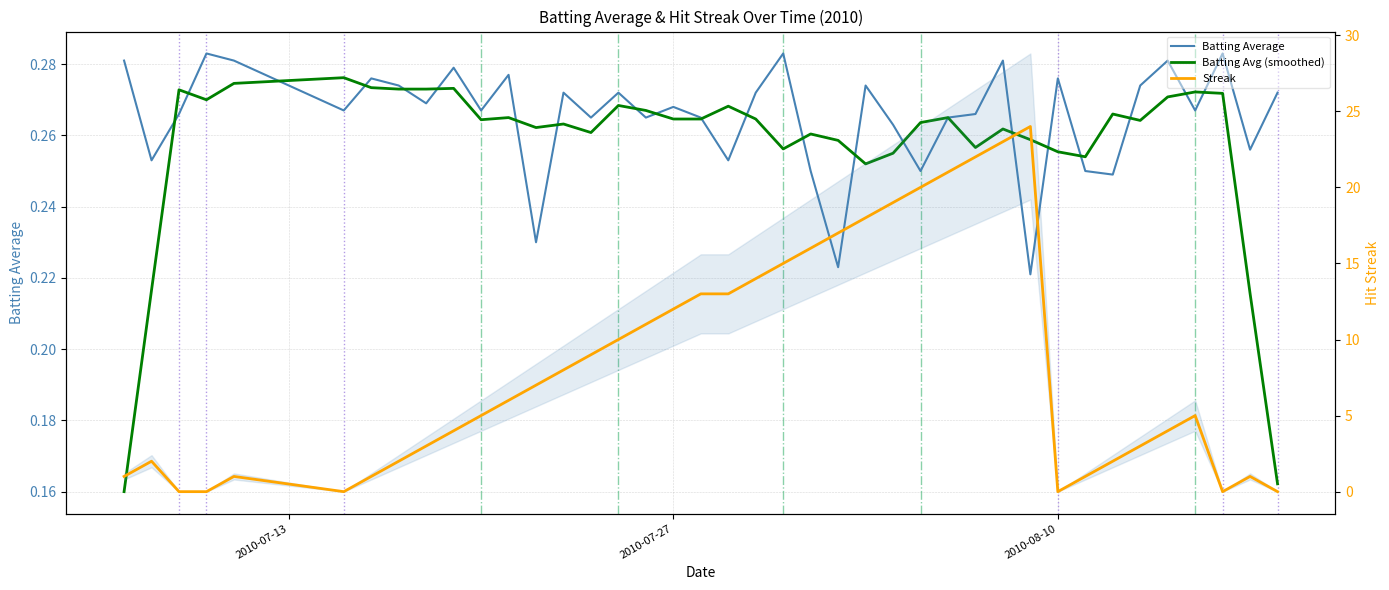

In Streak, how many points are lower than both neighbors (excluding endpoints)?

3